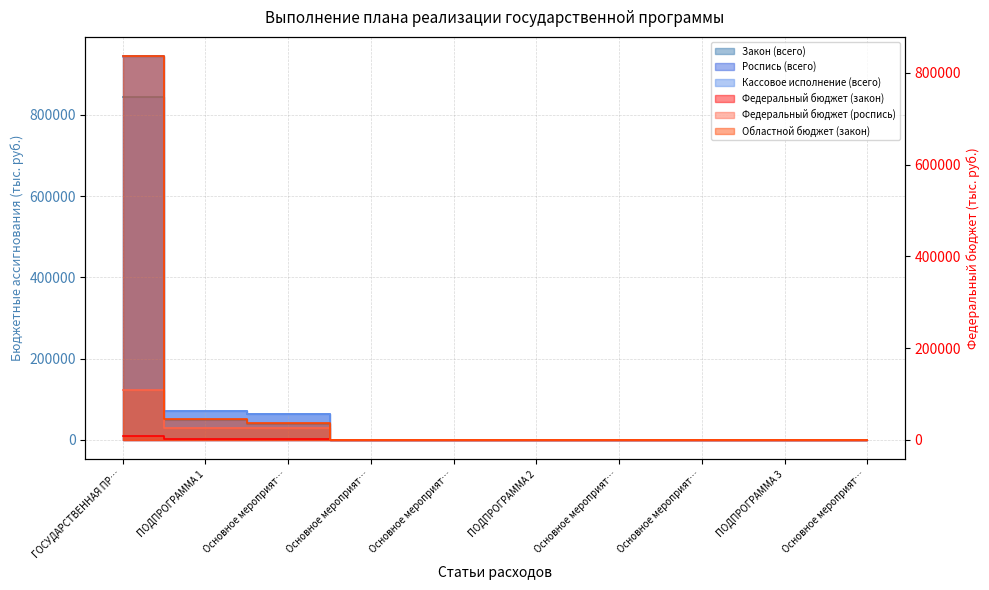

Does the chart have visible grid lines?

Yes